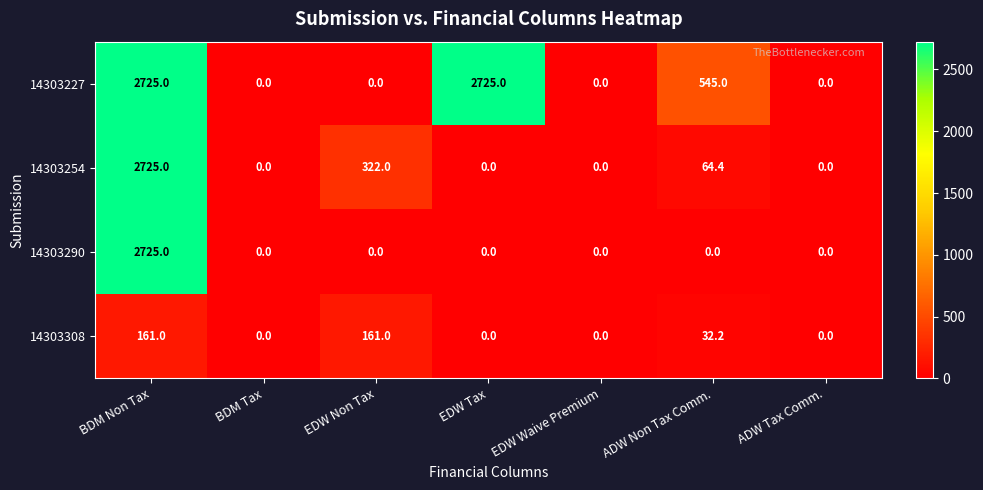

How many series are shown in this chart?

4